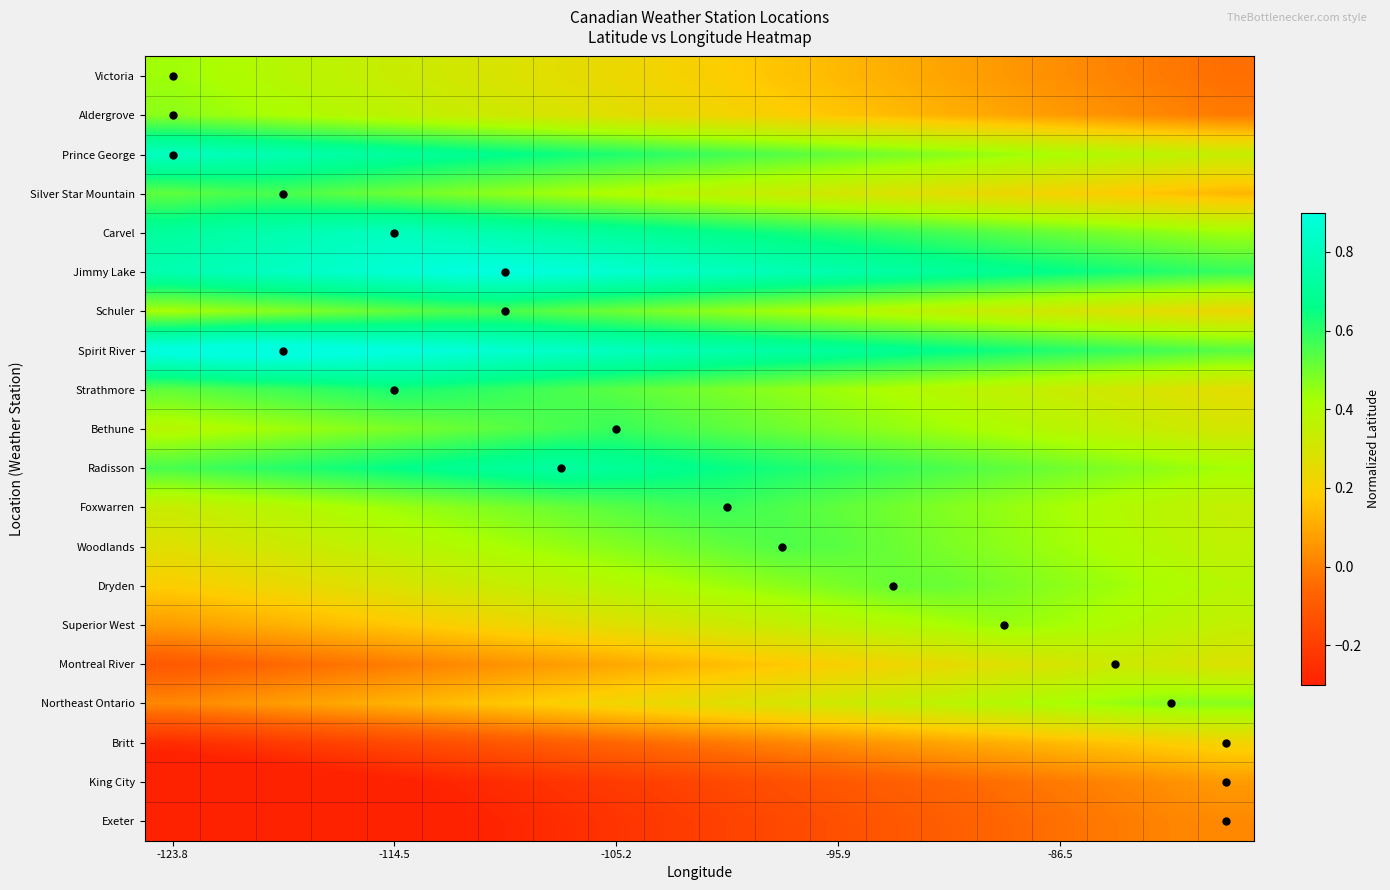

How many distinct data groups are displayed?

20